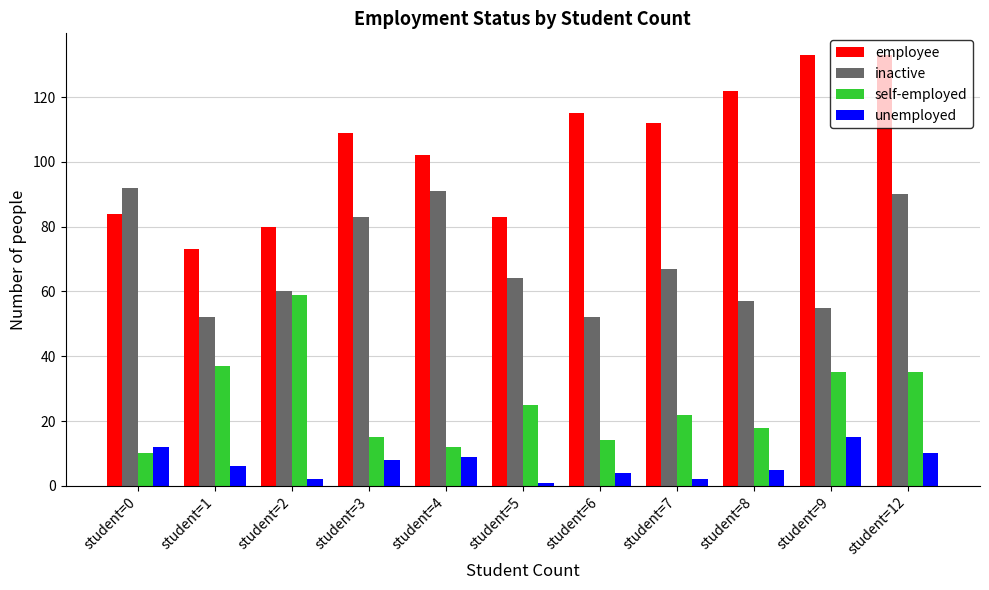

List the series in order of their peak value, lowest first.

unemployed, self-employed, inactive, employee